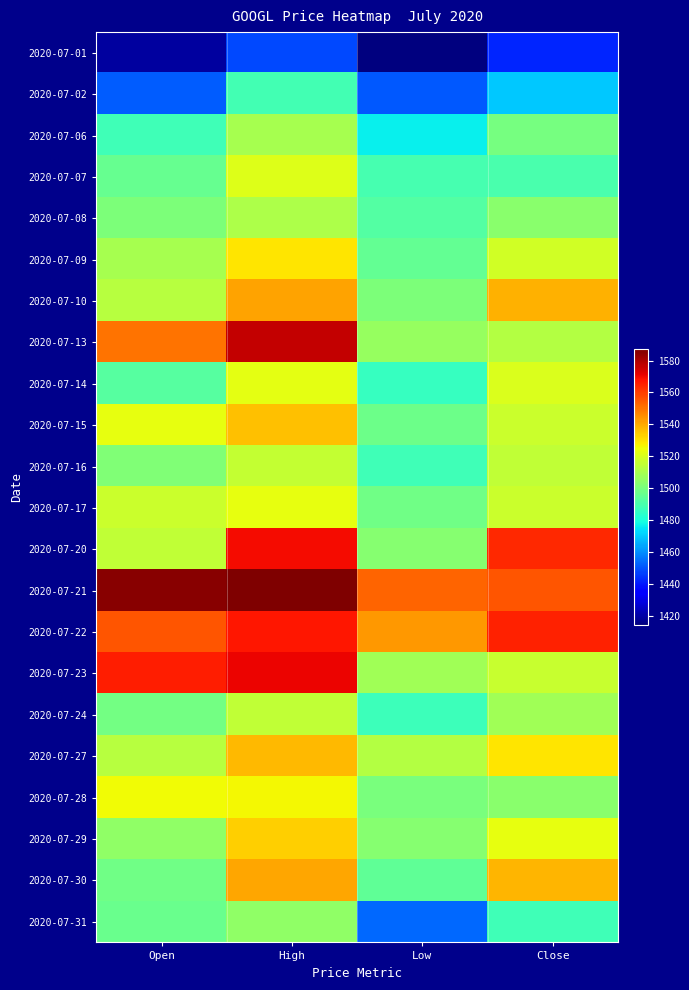

Which category has the highest value across all series?

High